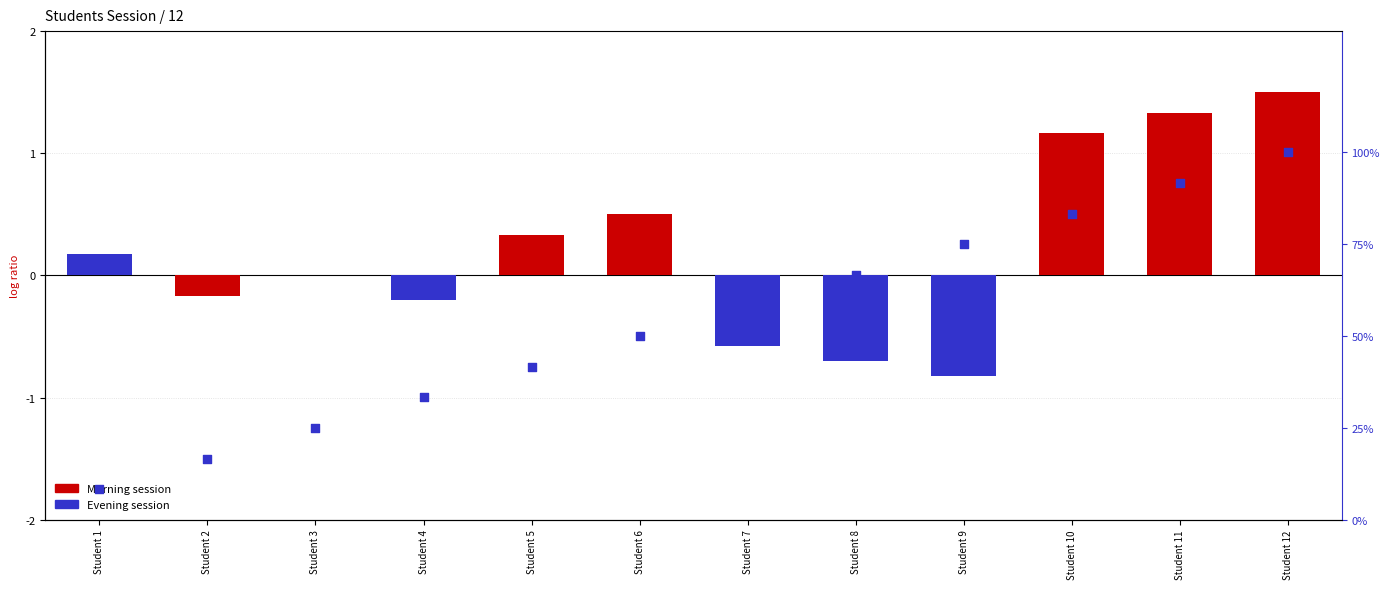

Approximately how many times larger is the value at Student 4 compared to Student 3?

1.3